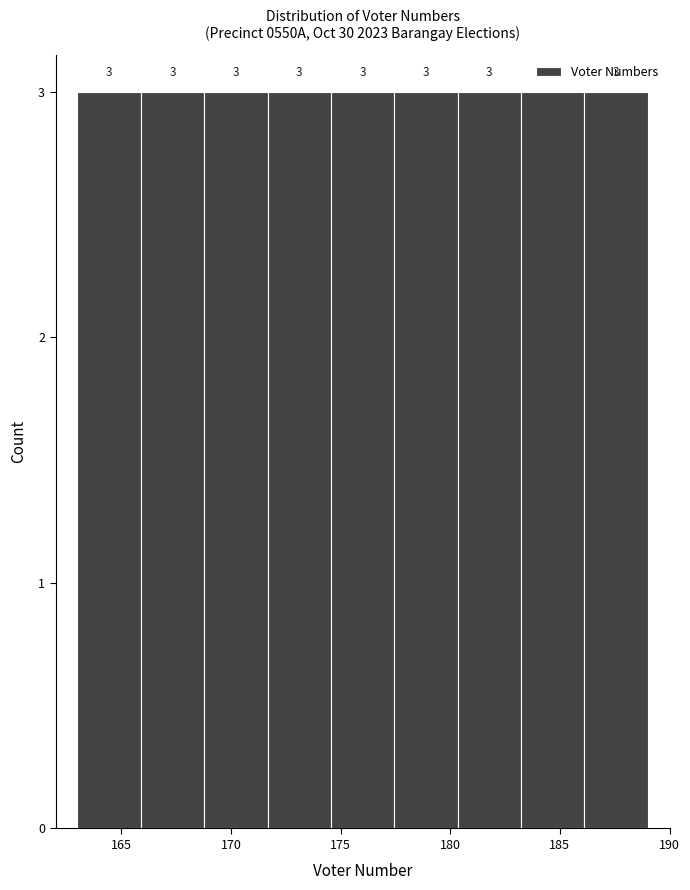

What is the height of the bar covering 180.5 to 183.0 on the x-axis? The bar edges are not printed on the chart, so give them approximately, as read against the axis.

3